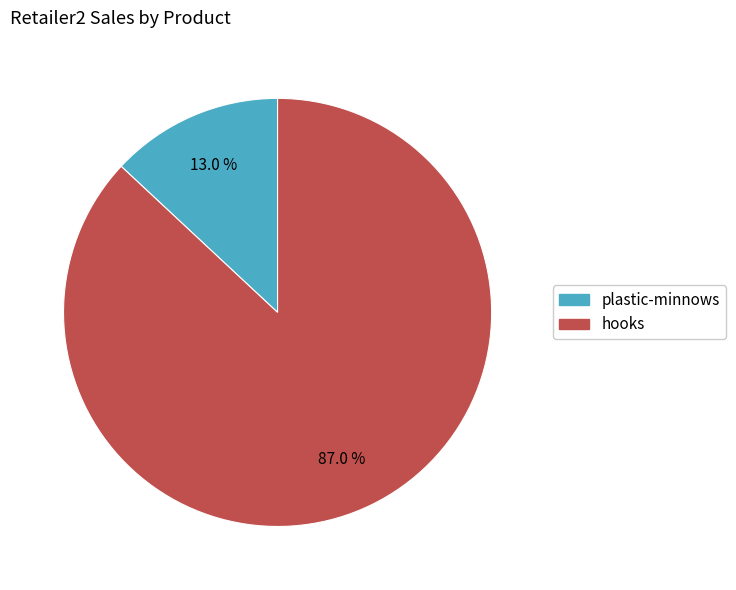

To the nearest percent, what portion does hooks represent?

87%